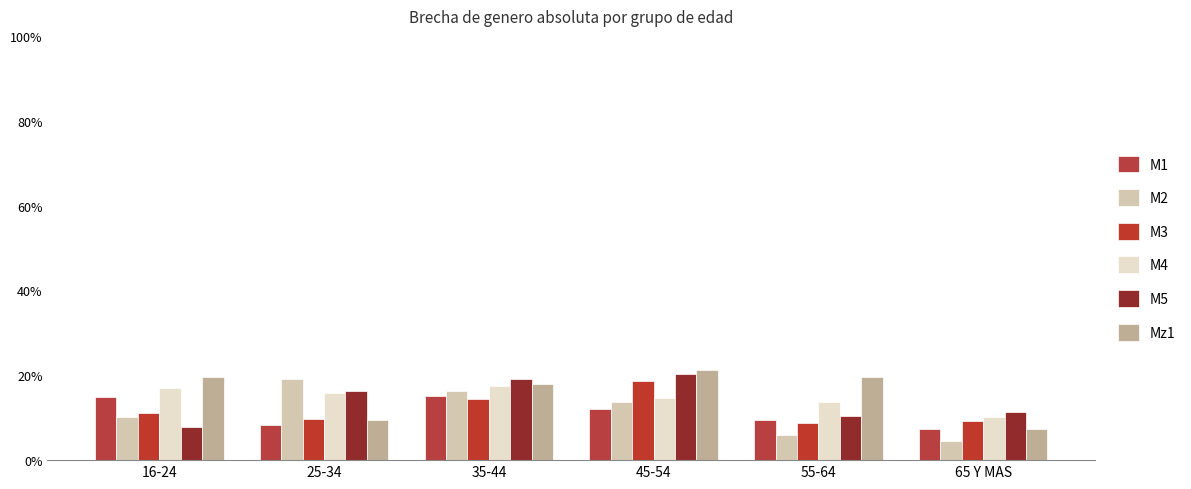

What is the difference between the highest and lowest values at 25-34?

10.9